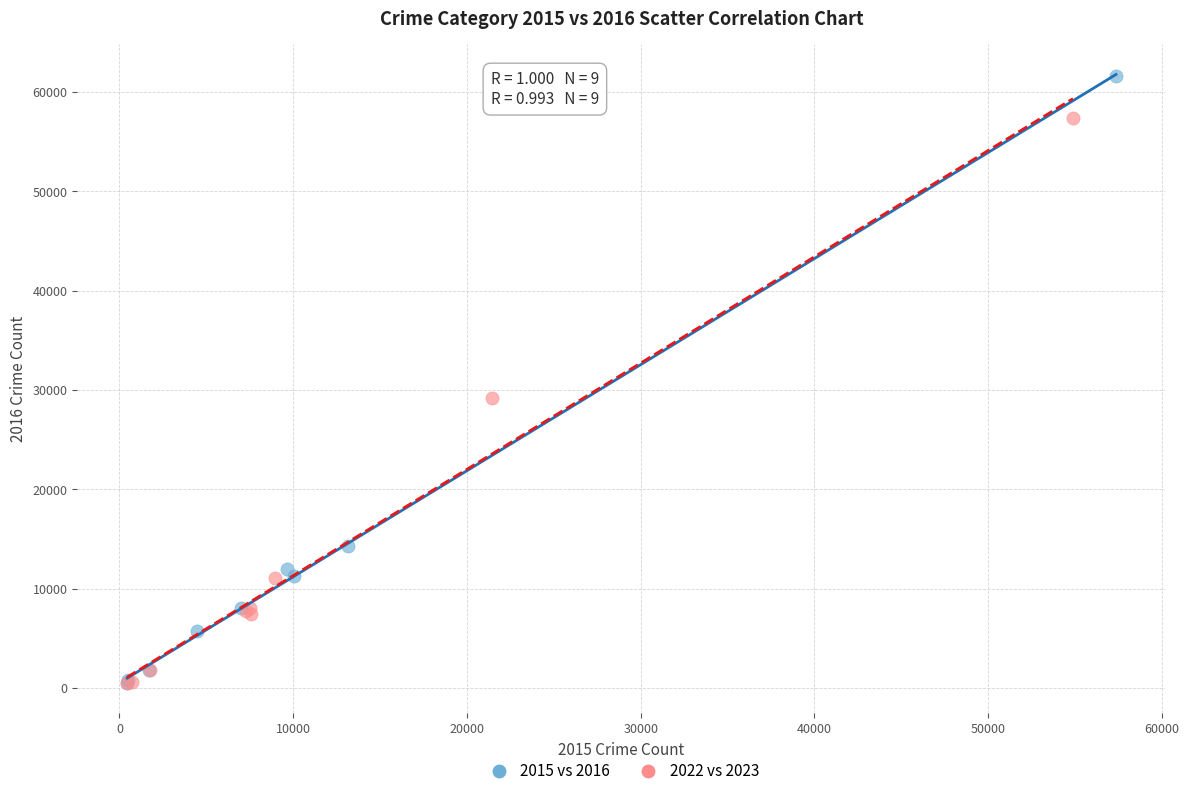

Which series has the largest Y range (max minus min)?

2015 vs 2016